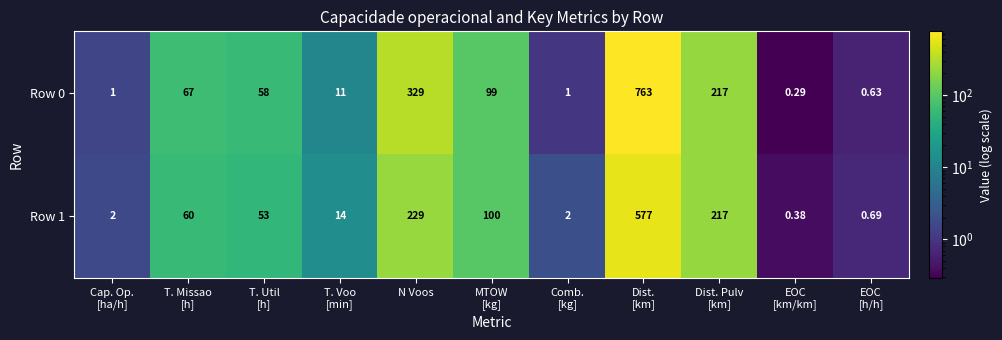

At which label is Row 0 closest to 381?

N Voos